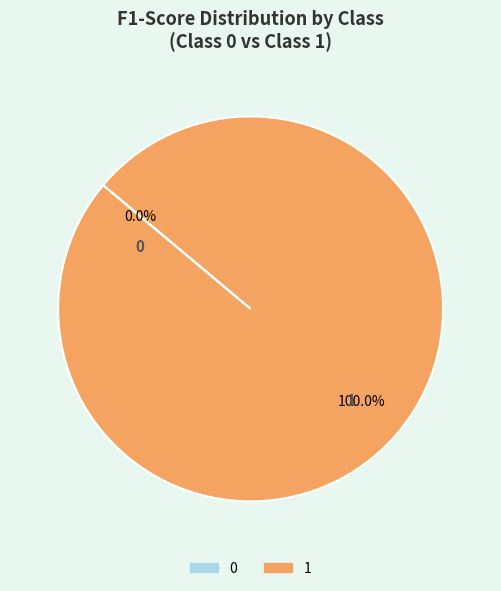

Is it true that 0 is 0% of the pie?

True